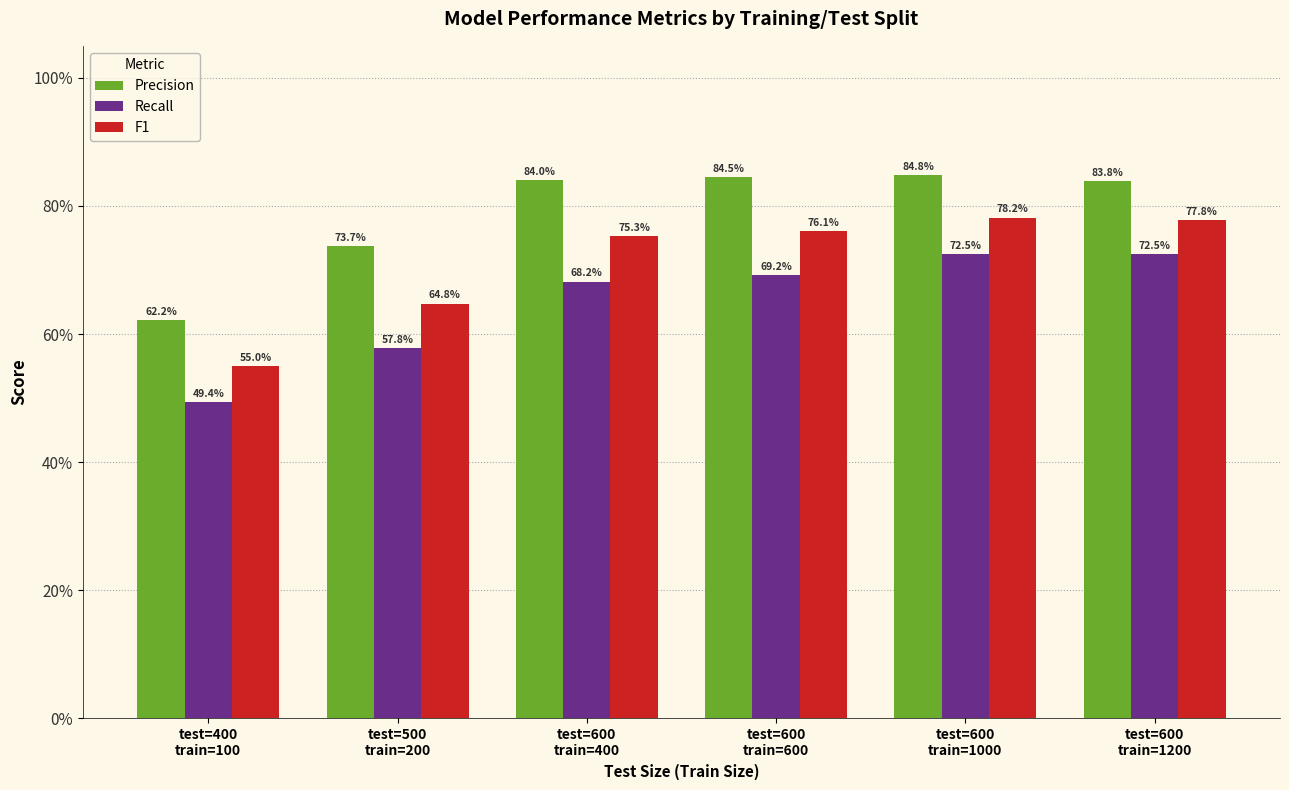

Read the Precision value at test=600
train=400.

0.8